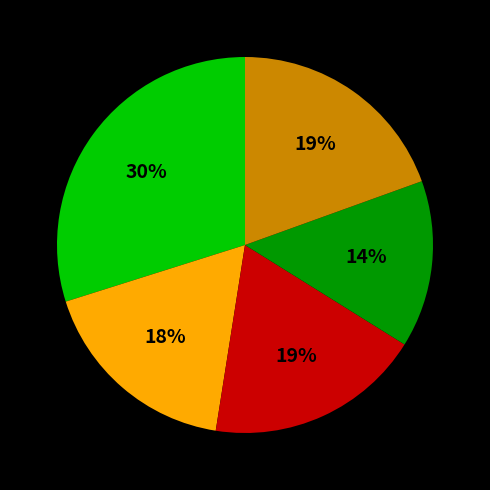

Does any single category account for the majority?

No